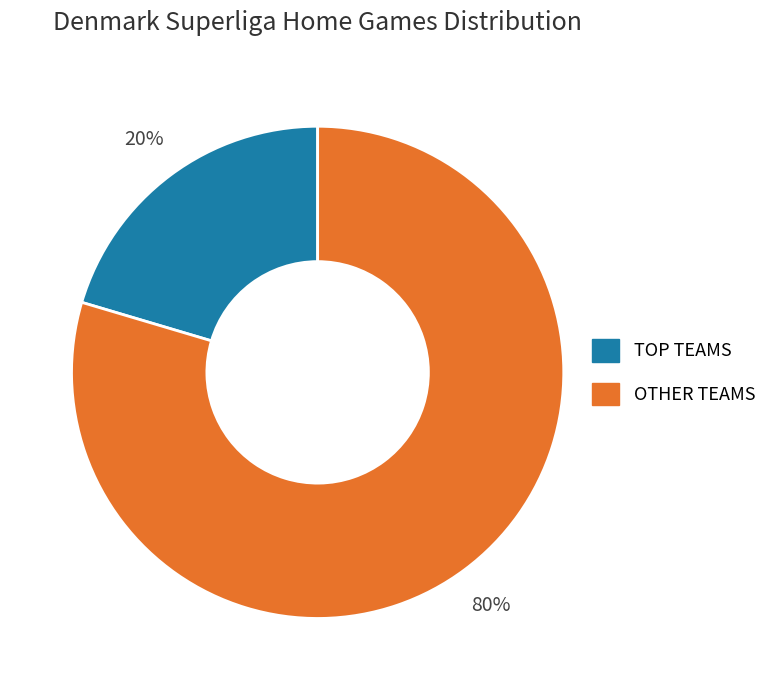

To the nearest percent, what is the average slice percentage?

50%